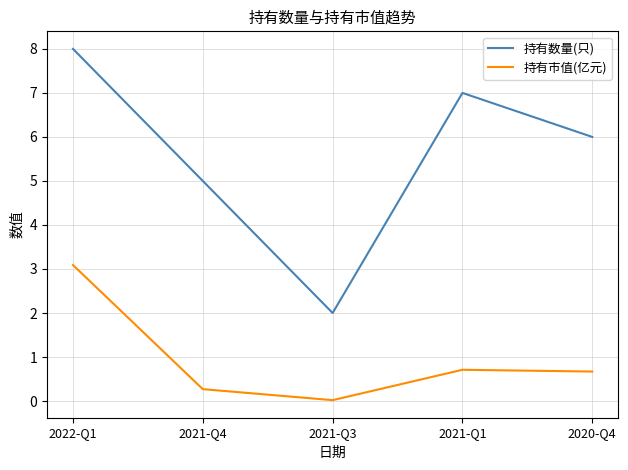

How many lines are shown in the chart?

2